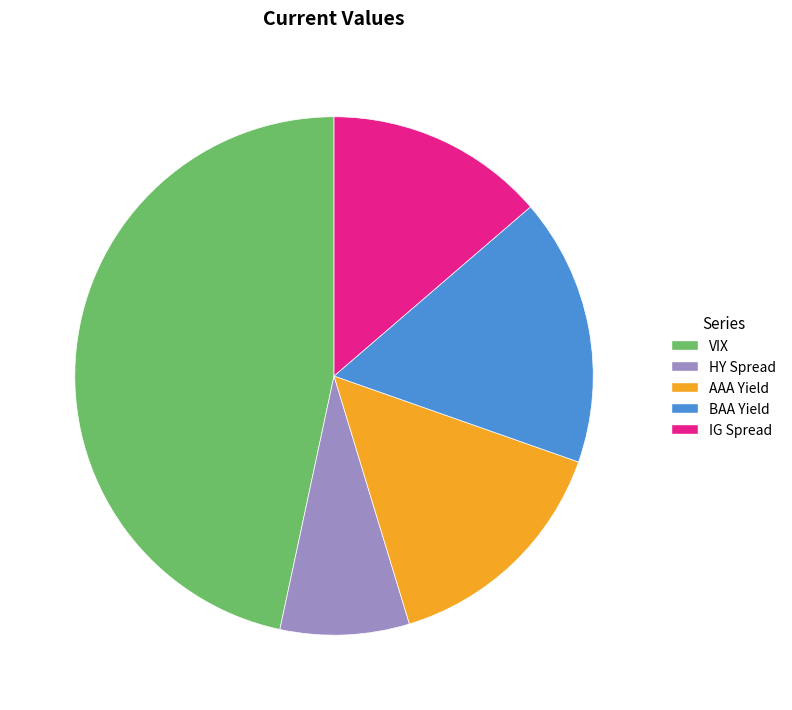

Which has a higher value, VIX or AAA Yield?

VIX